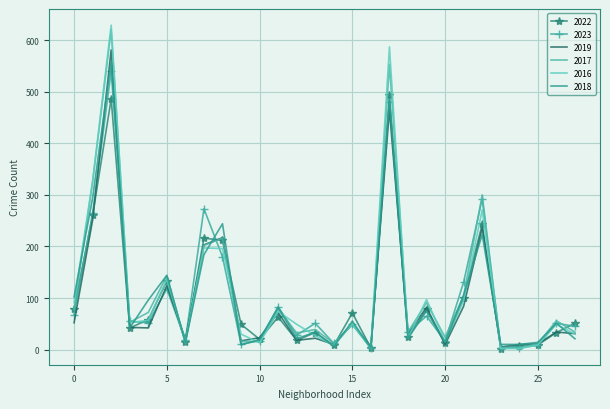

What is the difference between the second highest and minimum values in the 2018 series?

481